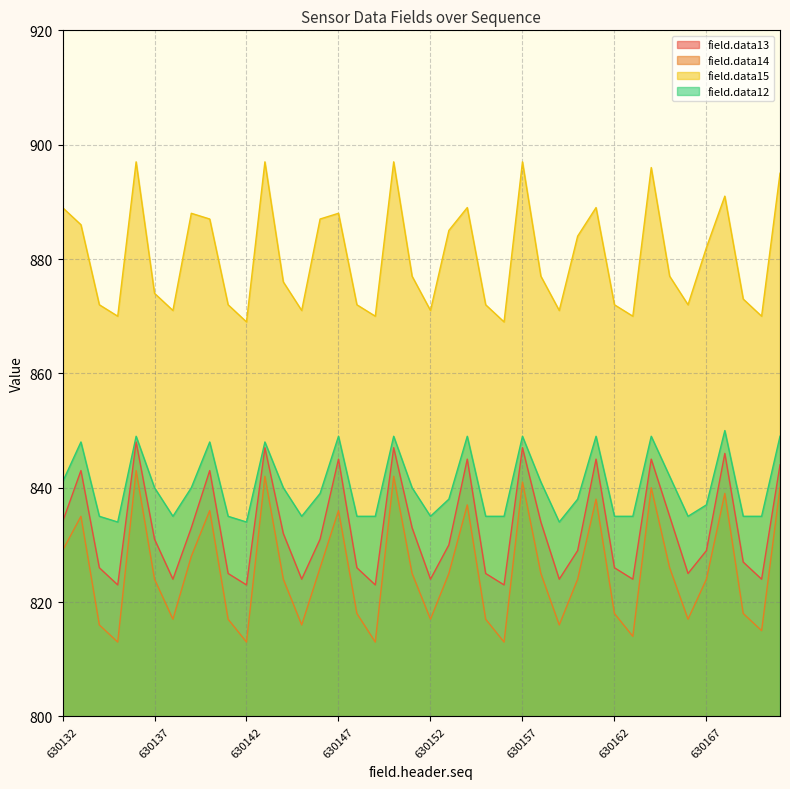

True or false: field.data14 and field.data15 intersect in this chart.

False